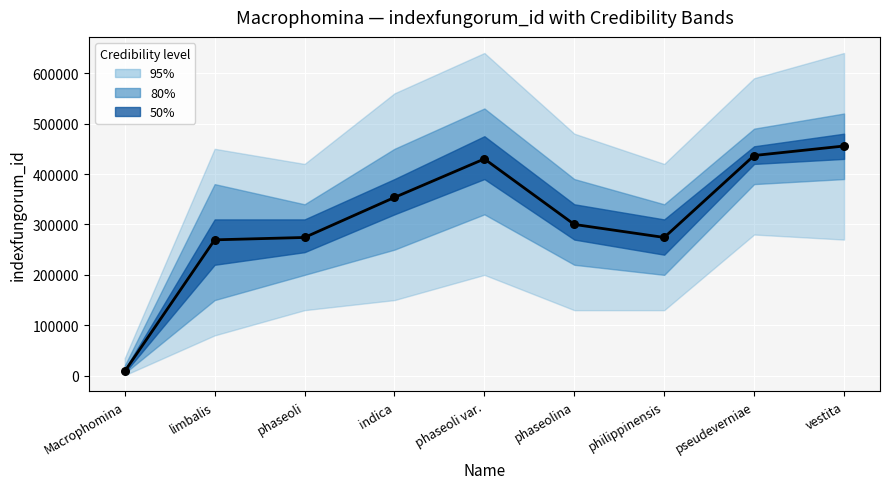

Which has a higher value, philippinensis or phaseoli?

philippinensis